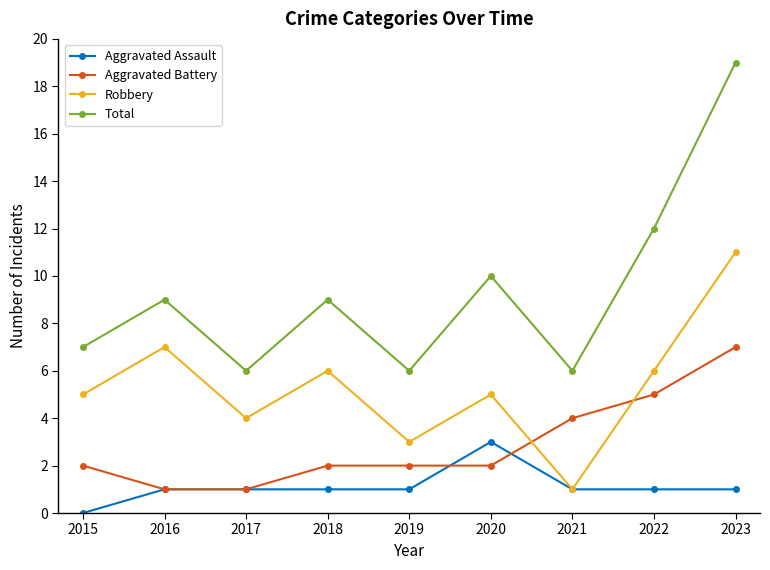

Which series has the widest spread of values?

Total